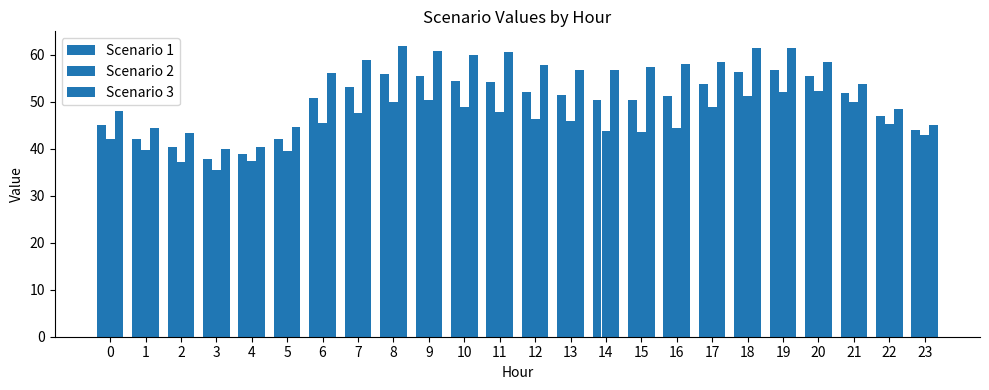

How many bars are there in each group?

3